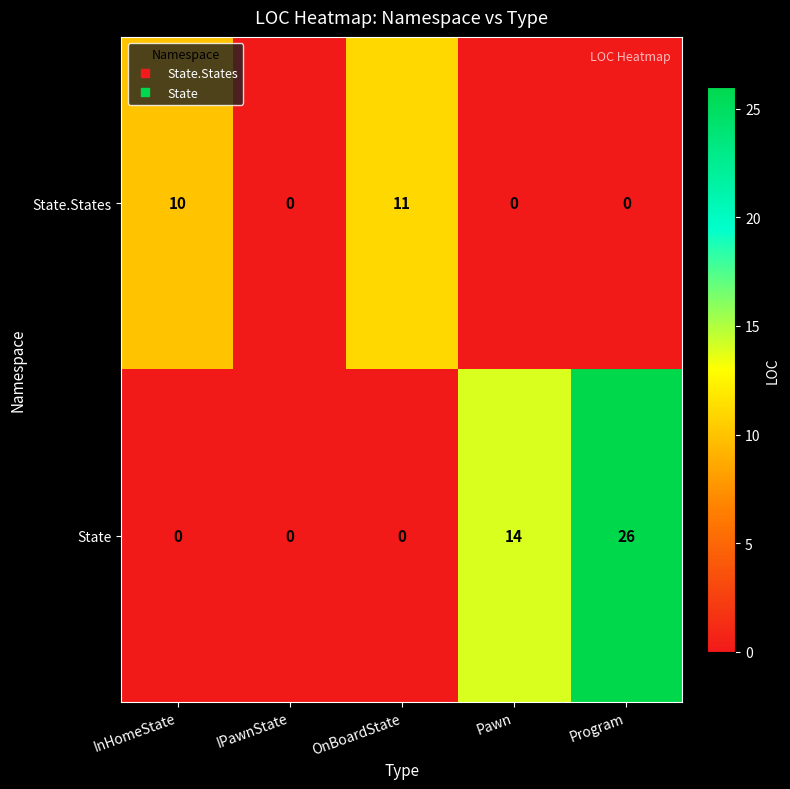

Which series has the largest total across all categories?

State